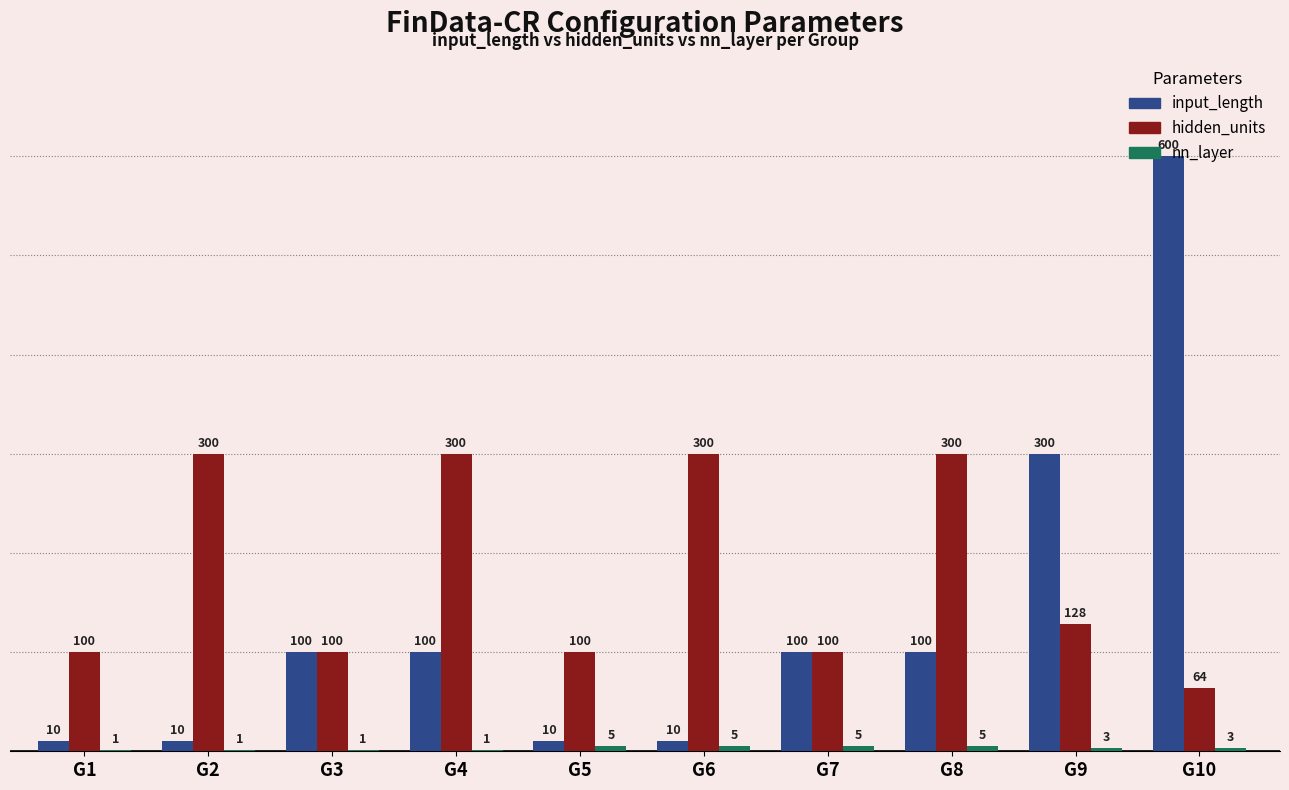

Which series changed the most between G5 and G6?

hidden_units